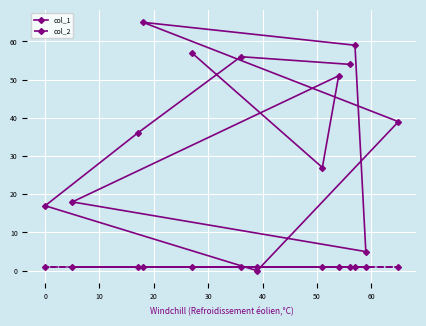

Which series has the largest total across all categories?

col_1